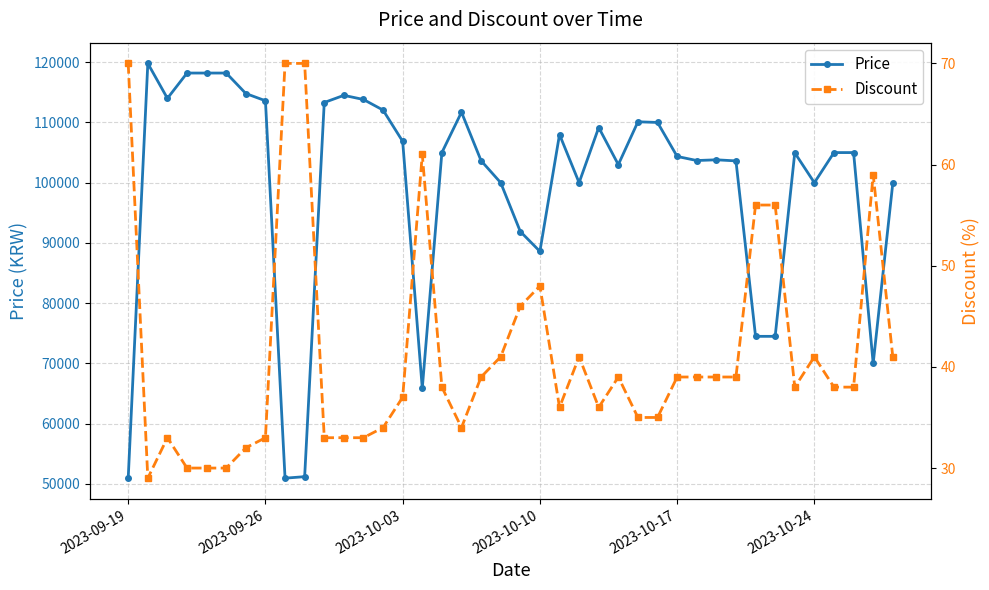

True or false: Price has more than 1 interior local peaks.

True